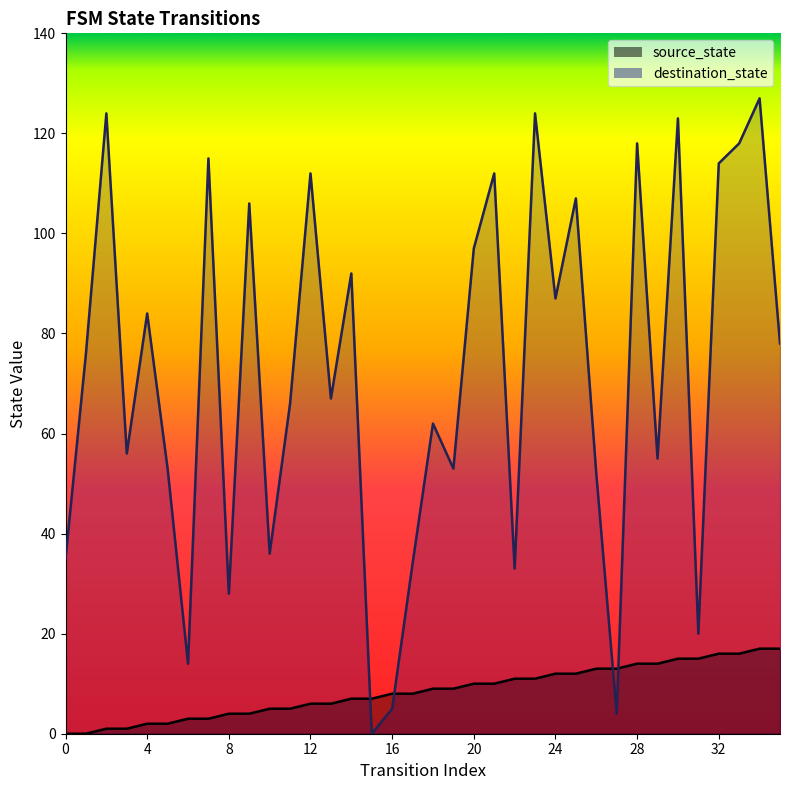

What is the sum of the source_state values at 8 and 35?

21